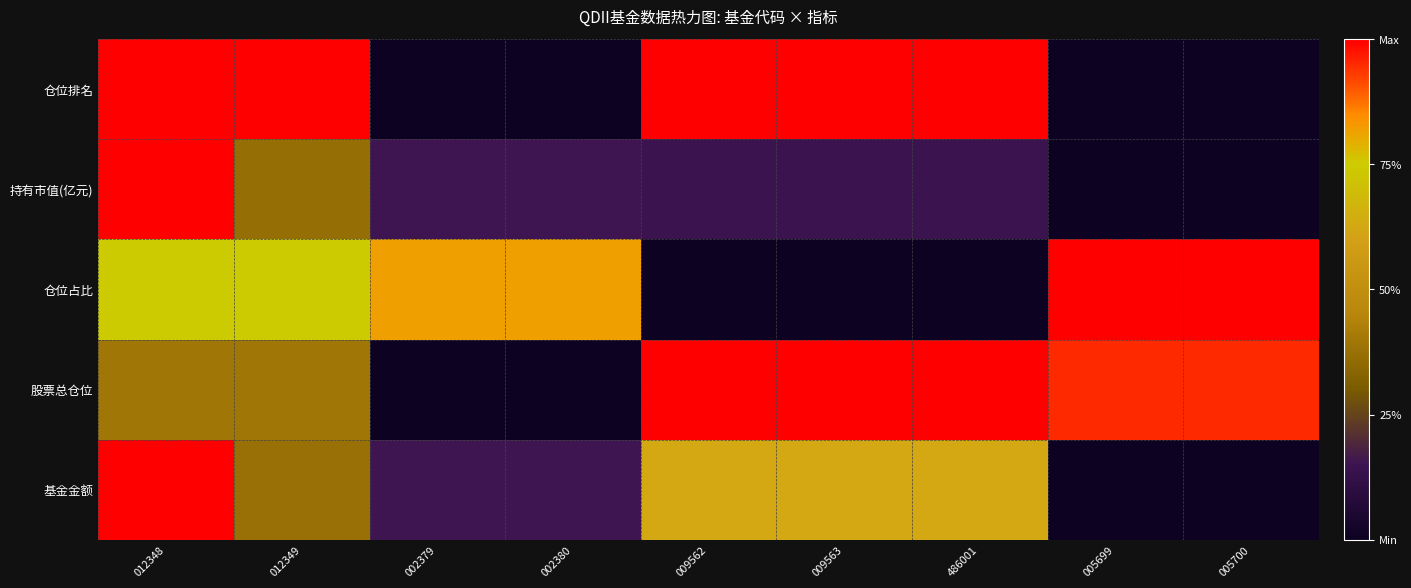

List the labels in order of value, smallest first.

002379, 002380, 005699, 005700, 012348, 012349, 009562, 009563, 486001